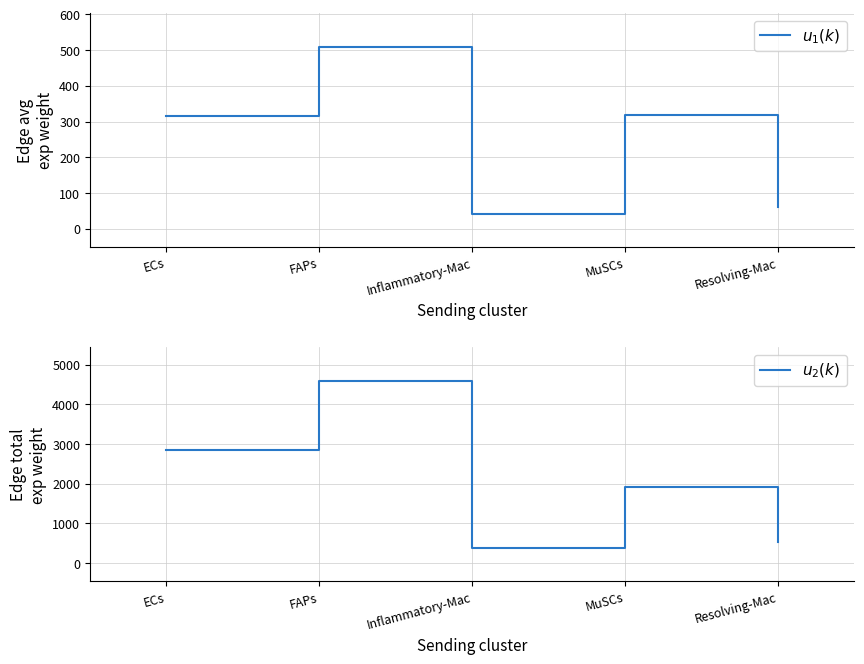

Which label corresponds to the smallest value in the chart?

Inflammatory-Mac